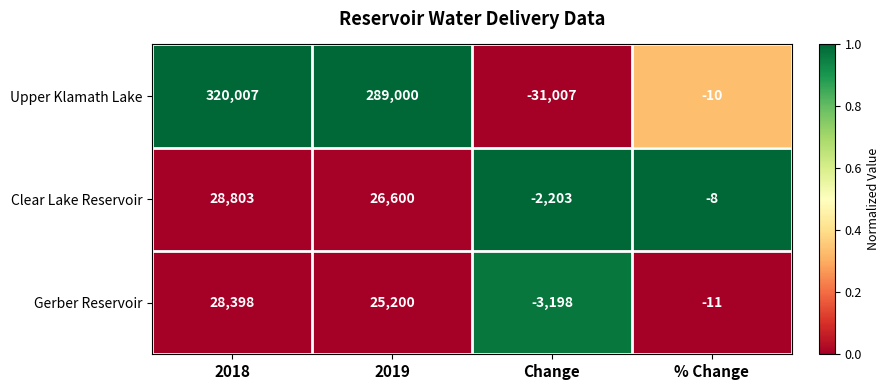

True or false: Upper Klamath Lake has a value of -46789 at Change.

False